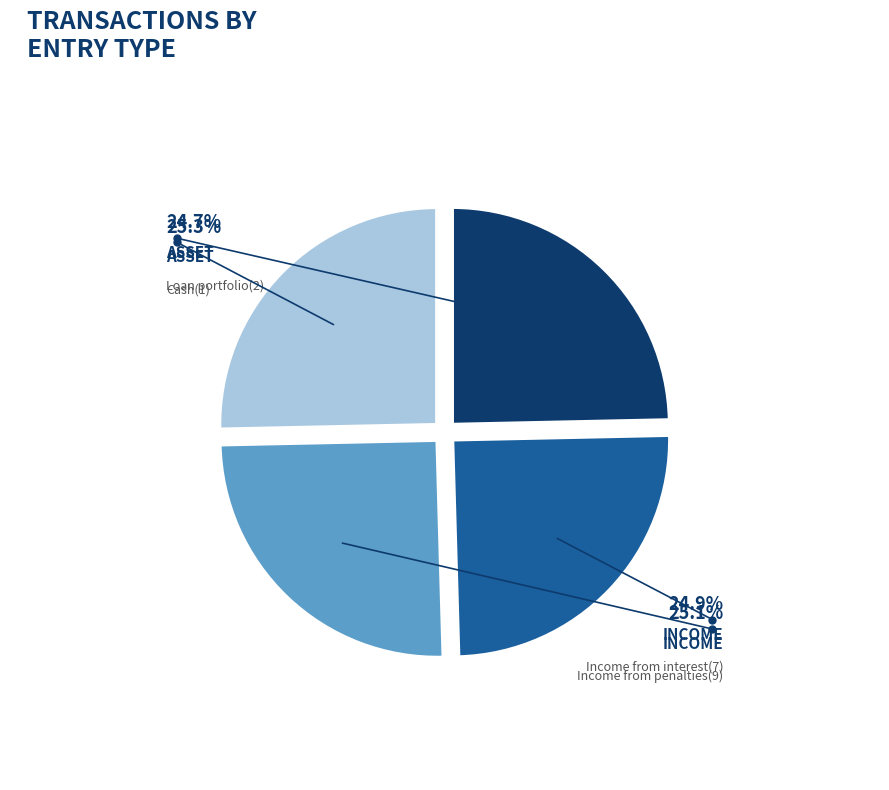

Is there any slice that represents more than half of the pie?

No